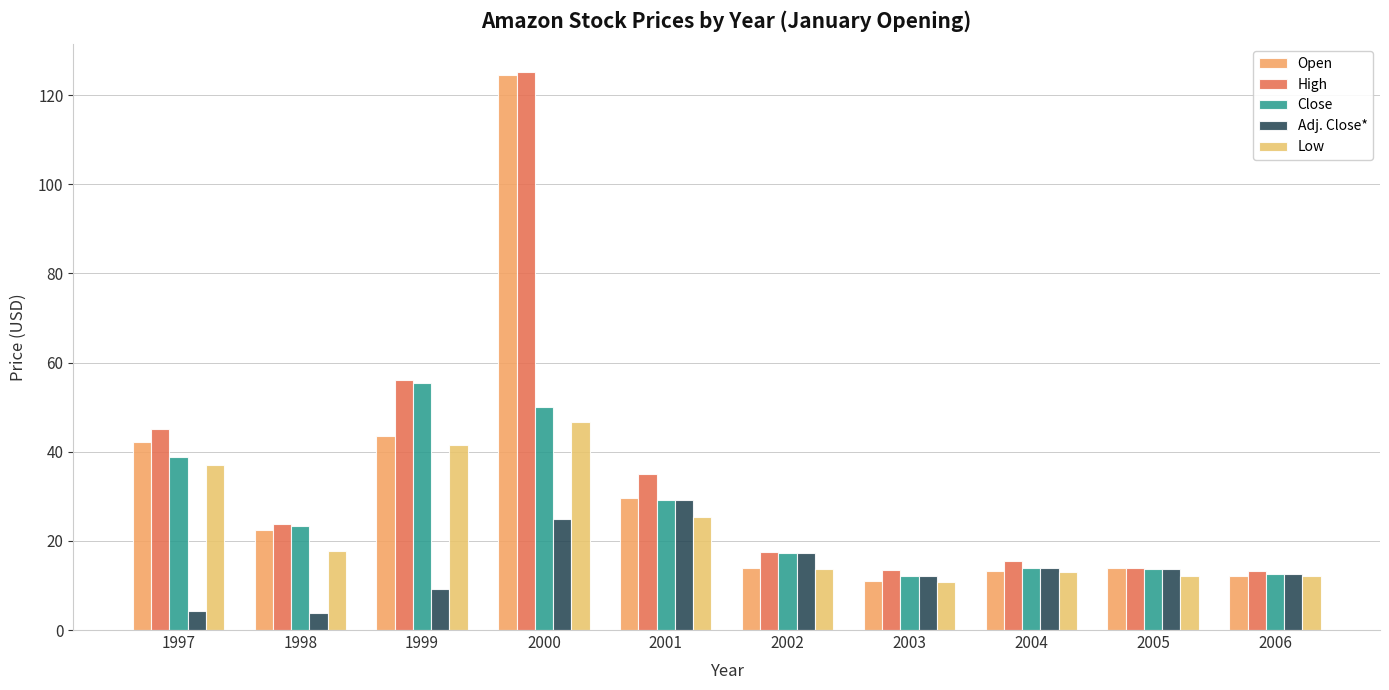

Is it true that Close equals 5.0 at 2003?

False